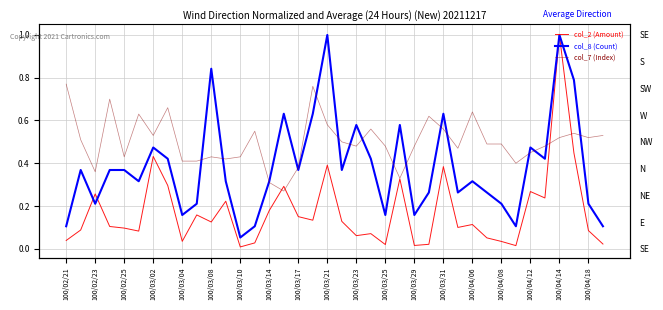

What is the difference between the maximum and minimum values in the col_2 (Amount) series?

1.0